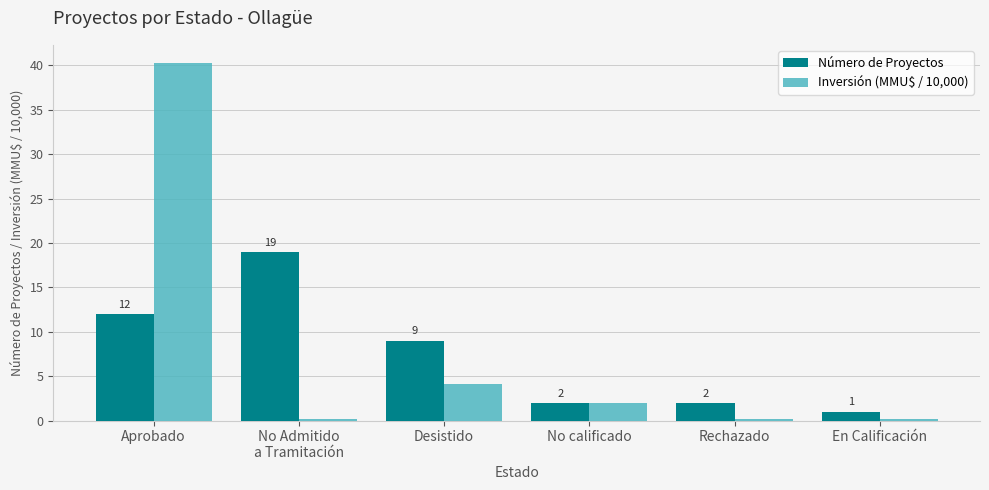

What is the maximum value for Número de Proyectos?

19.0